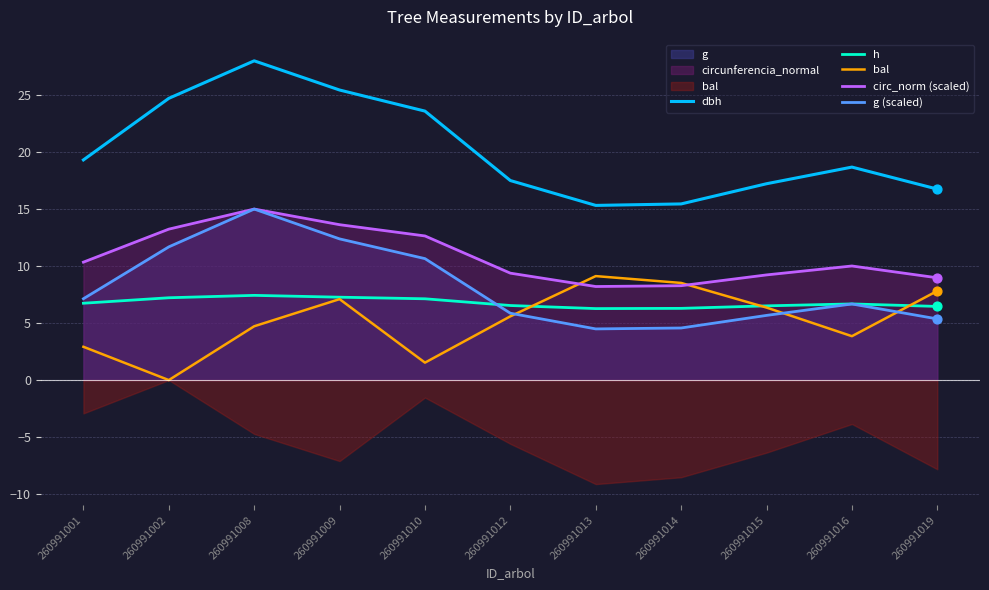

Which series has the widest spread of Y values?

dbh